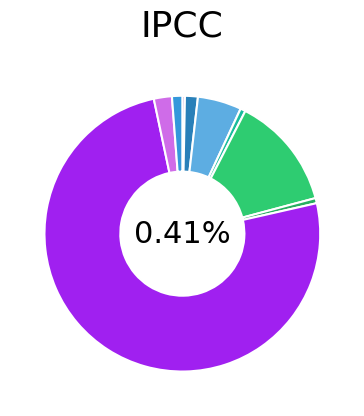

Which slice represents more than half of the pie?

Cake.Tool